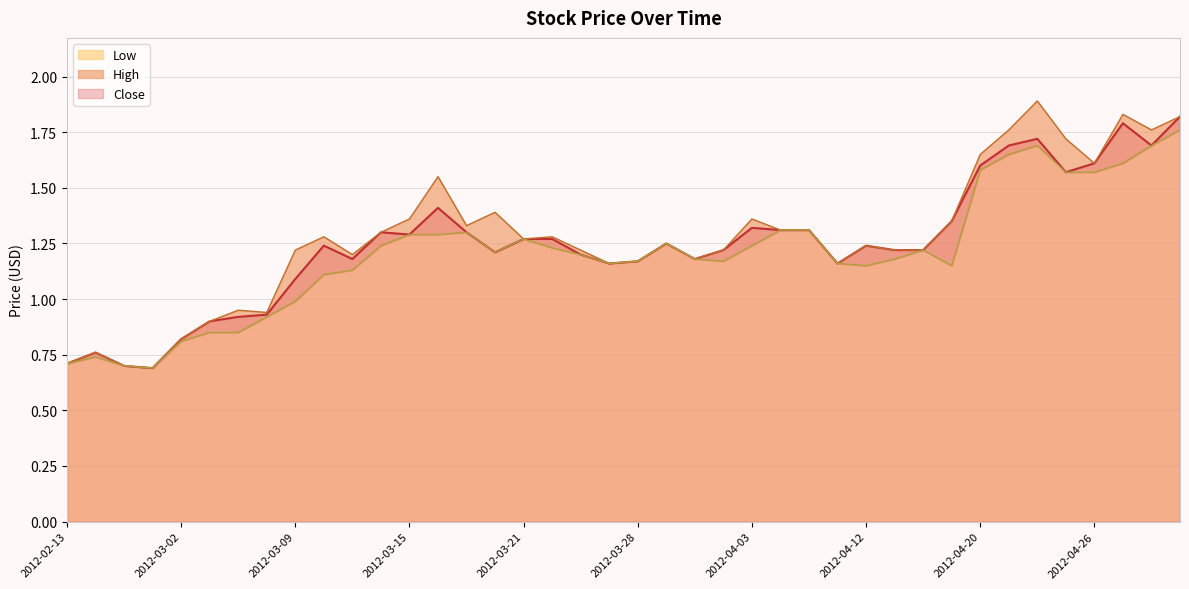

Is it true that Close equals 1.2 at 2012-03-12?

True